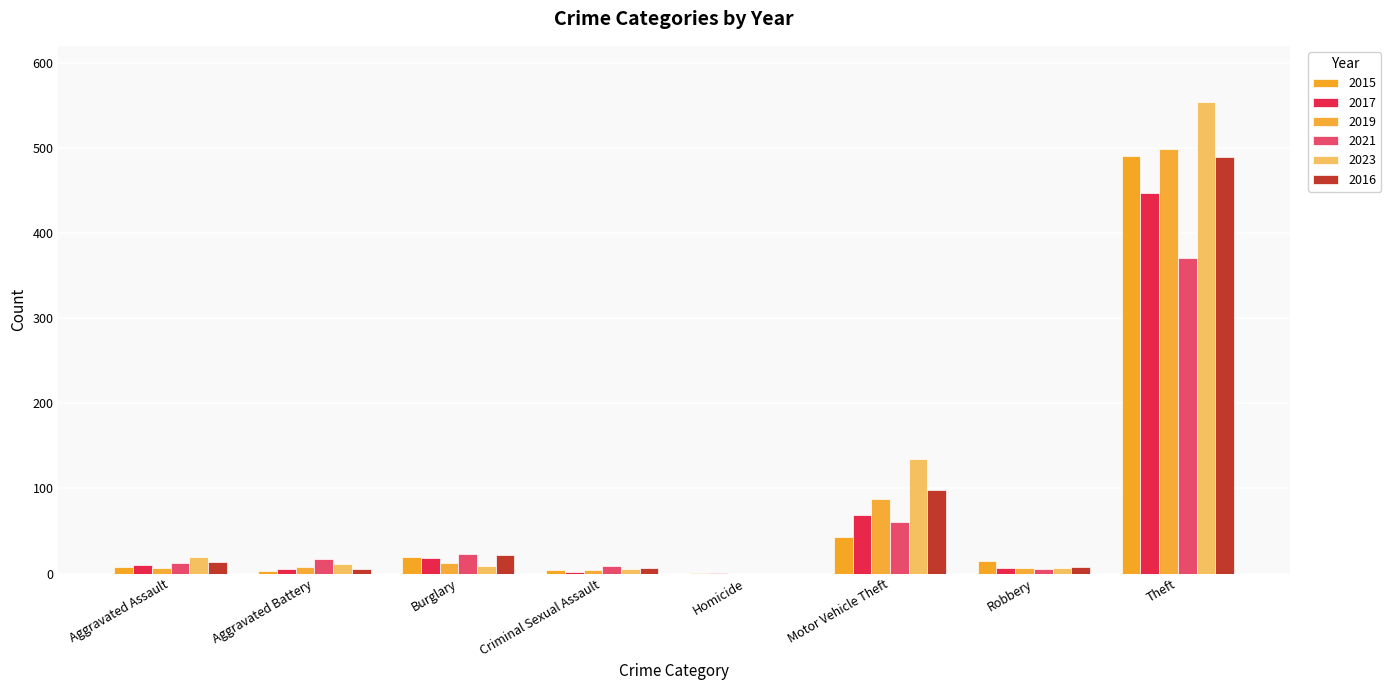

Reading left to right, transcribe all the data shown in this chart.

2015: Aggravated Assault=8	Aggravated Battery=3	Burglary=19	Criminal Sexual Assault=4	Homicide=1	Motor Vehicle Theft=43	Robbery=15	Theft=491
2017: Aggravated Assault=10	Aggravated Battery=5	Burglary=18	Criminal Sexual Assault=2	Homicide=1	Motor Vehicle Theft=69	Robbery=6	Theft=447
2019: Aggravated Assault=7	Aggravated Battery=8	Burglary=12	Criminal Sexual Assault=4	Homicide=0	Motor Vehicle Theft=87	Robbery=6	Theft=499
2021: Aggravated Assault=12	Aggravated Battery=17	Burglary=23	Criminal Sexual Assault=9	Homicide=0	Motor Vehicle Theft=60	Robbery=5	Theft=371
2023: Aggravated Assault=19	Aggravated Battery=11	Burglary=9	Criminal Sexual Assault=5	Homicide=0	Motor Vehicle Theft=134	Robbery=7	Theft=554
2016: Aggravated Assault=13	Aggravated Battery=5	Burglary=22	Criminal Sexual Assault=6	Homicide=0	Motor Vehicle Theft=98	Robbery=8	Theft=489